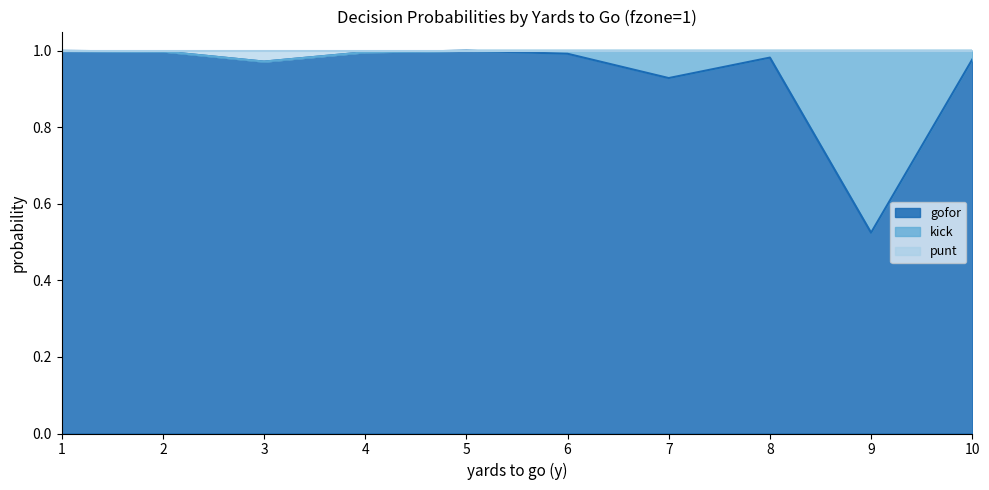

At how many categories does at least one series exceed 0?

10